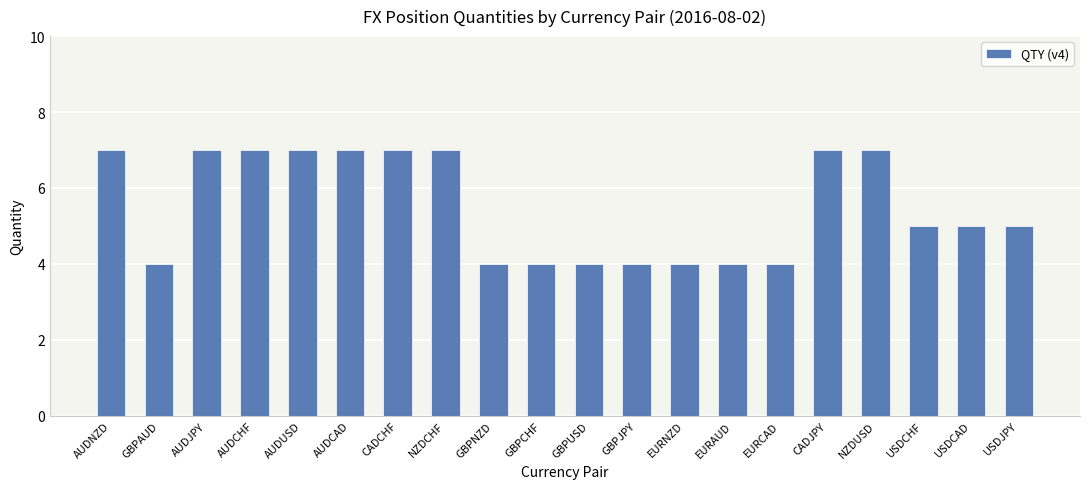

Reading right to left, what are all the values shown in this chart?

USDJPY=5	USDCAD=5	USDCHF=5	NZDUSD=7	CADJPY=7	EURCAD=4	EURAUD=4	EURNZD=4	GBPJPY=4	GBPUSD=4	GBPCHF=4	GBPNZD=4	NZDCHF=7	CADCHF=7	AUDCAD=7	AUDUSD=7	AUDCHF=7	AUDJPY=7	GBPAUD=4	AUDNZD=7